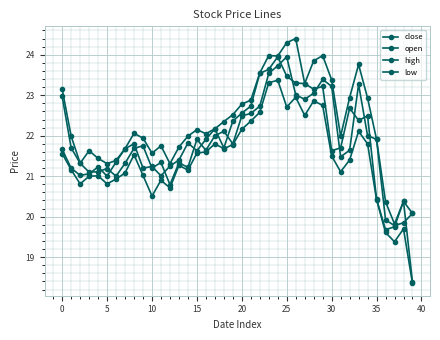

Does the chart have visible grid lines?

Yes